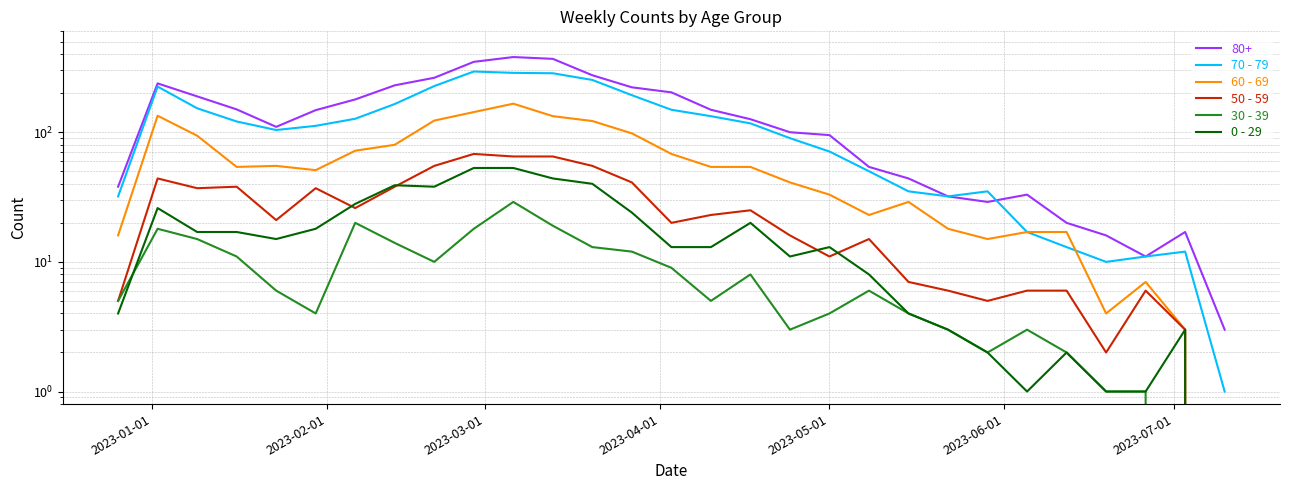

Which series has the largest total across all categories?

70 - 79